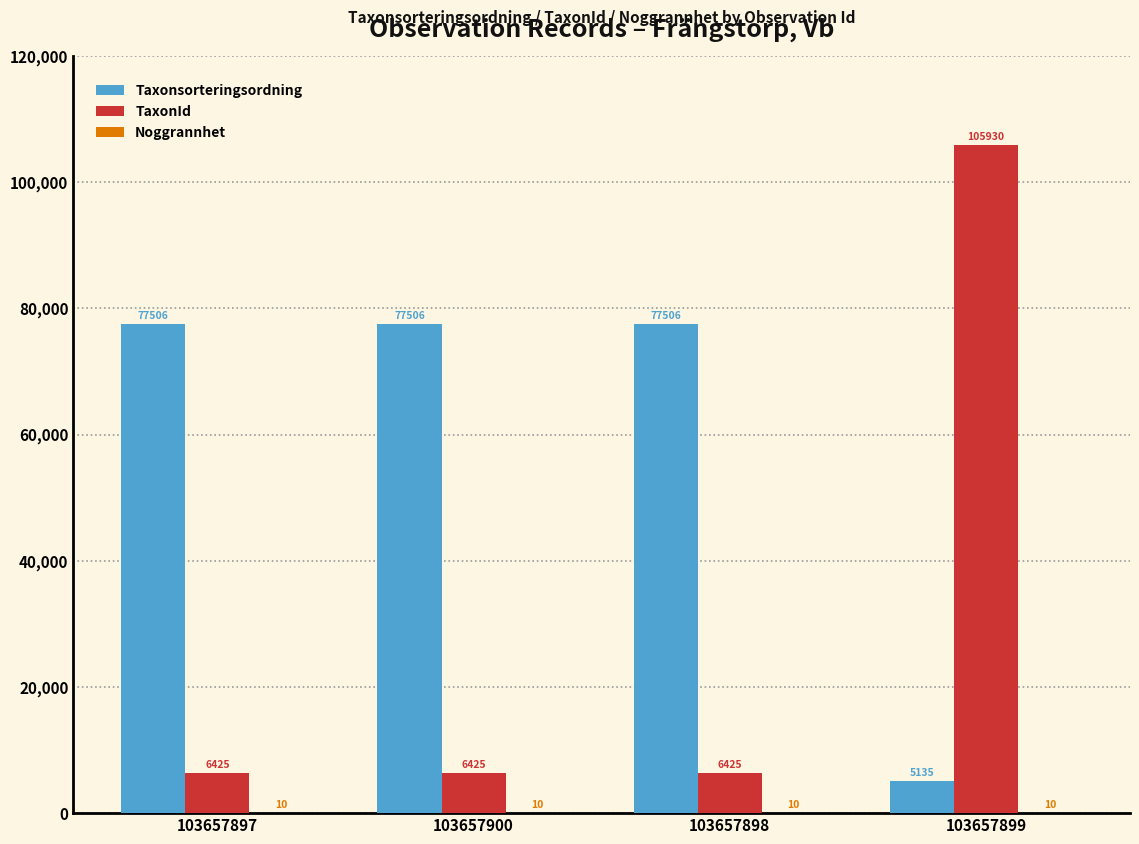

Is it true that Taxonsorteringsordning equals 37910 at 103657897?

False